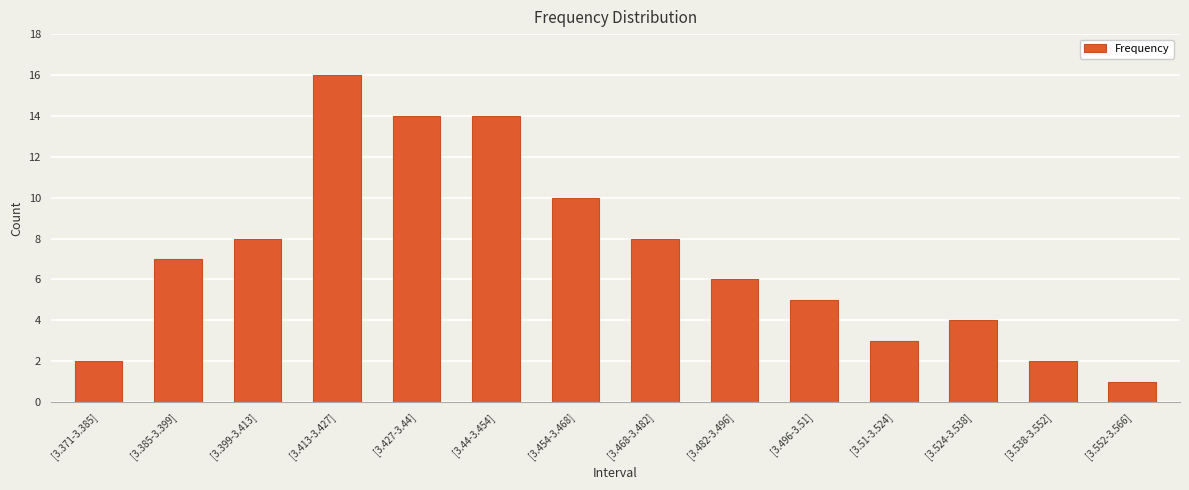

What position from the left is [3.538-3.552]?

13